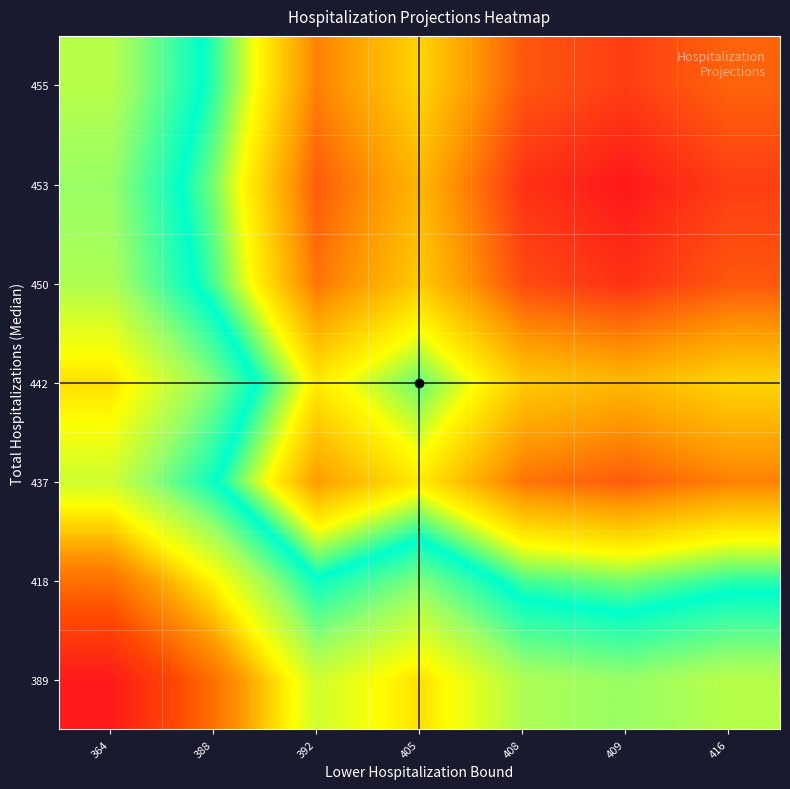

Reading left to right, what are all the values shown in this chart?

389: 364=442.0	388=464.5	392=495.5	405=483.5	408=500.5	409=503.5	416=499.0
418: 364=464.5	388=487.0	392=518.0	405=506.0	408=523.0	409=526.0	416=521.5
437: 364=495.5	388=518.0	392=549.0	405=537.0	408=554.0	409=557.0	416=552.5
442: 364=483.5	388=506.0	392=537.0	405=525.0	408=542.0	409=545.0	416=540.5
450: 364=500.5	388=523.0	392=554.0	405=542.0	408=559.0	409=562.0	416=557.5
453: 364=503.5	388=526.0	392=557.0	405=545.0	408=562.0	409=565.0	416=560.5
455: 364=499.0	388=521.5	392=552.5	405=540.5	408=557.5	409=560.5	416=556.0